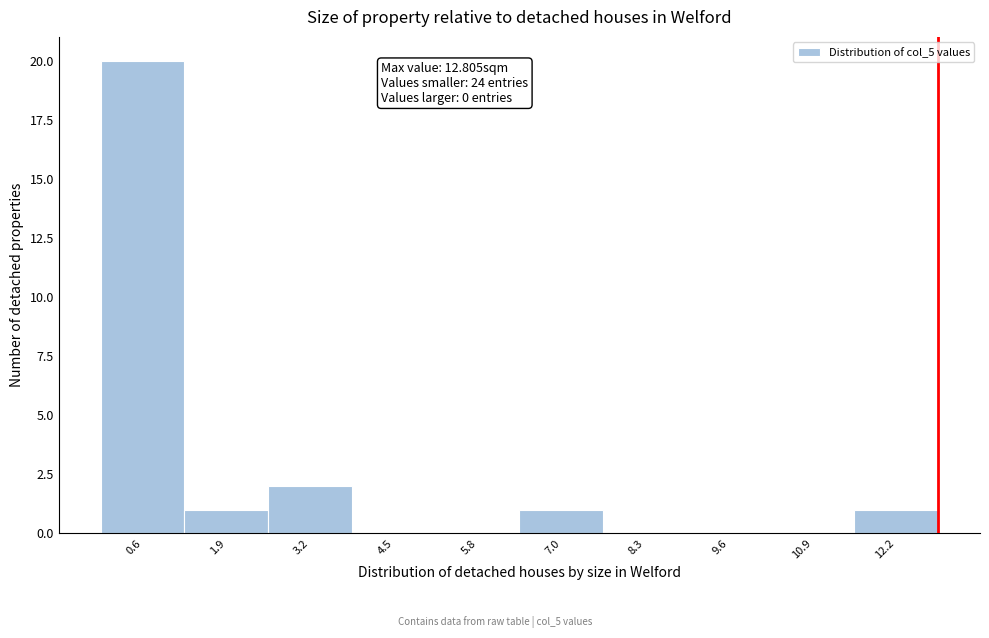

Over which range of the x-axis is the bar tallest?

0.0 to 1.2